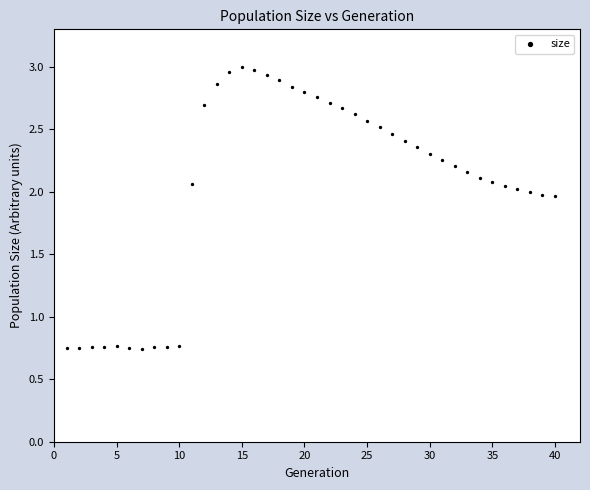

What is the range of X values (max minus min)?

39.0